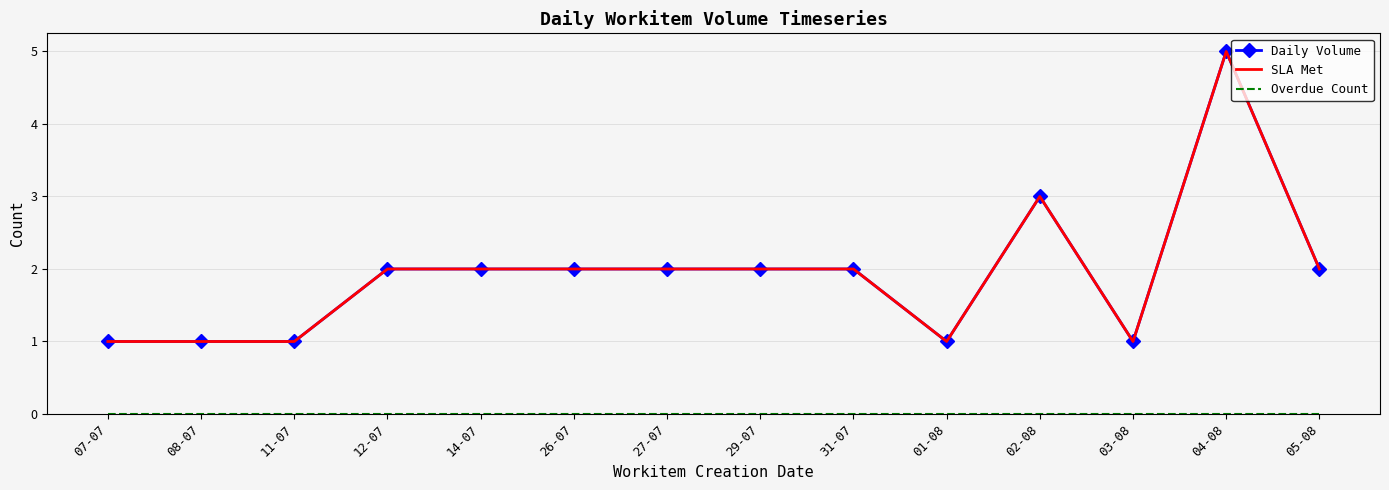

The value of SLA Met at 26-07 is 1. True or false?

False